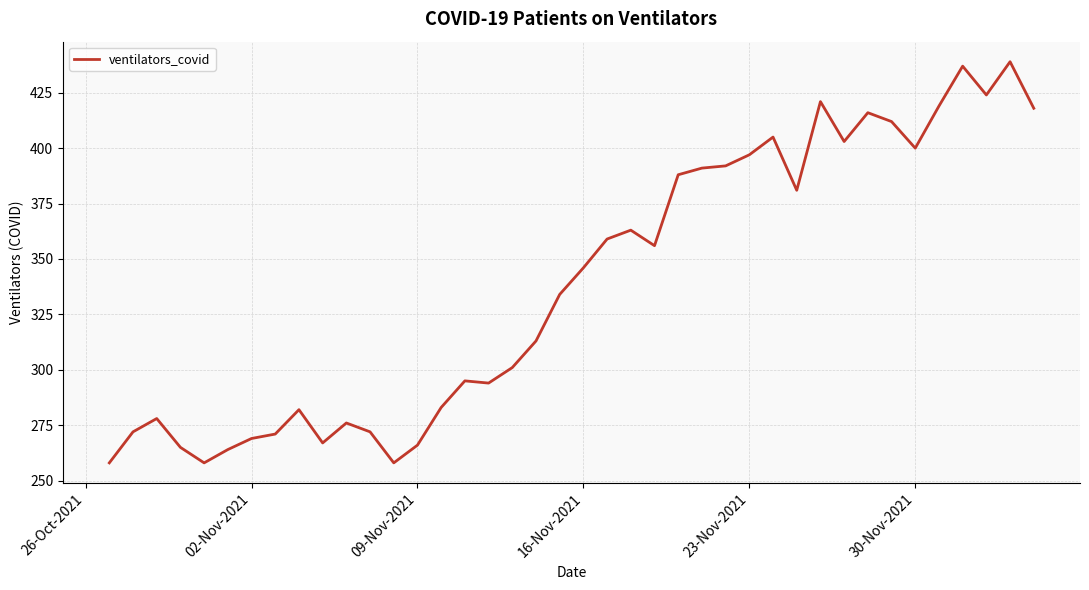

What is the maximum value shown in the chart?

439